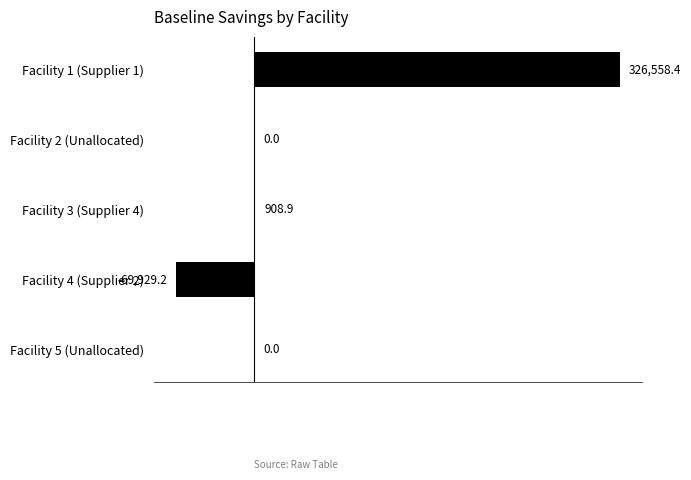

Count the number of categories in the chart.

5